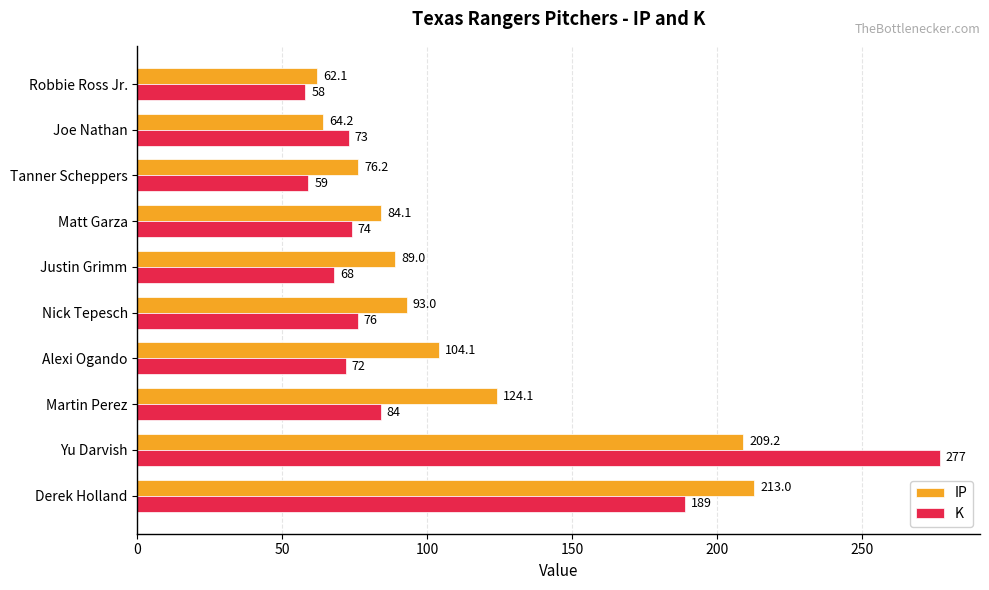

At which label does IP reach its minimum?

Robbie Ross Jr.